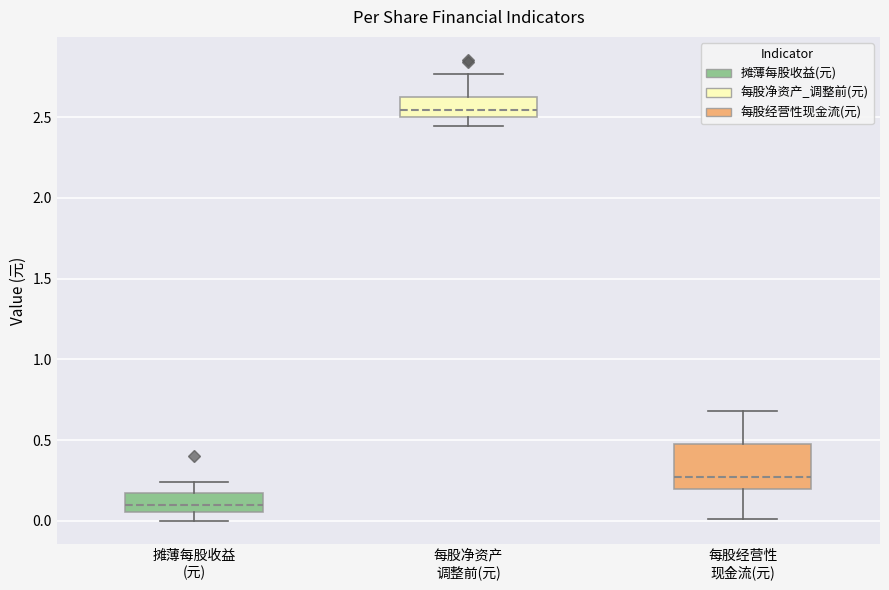

Which box has the highest median line?

每股净资产 调整前(元)